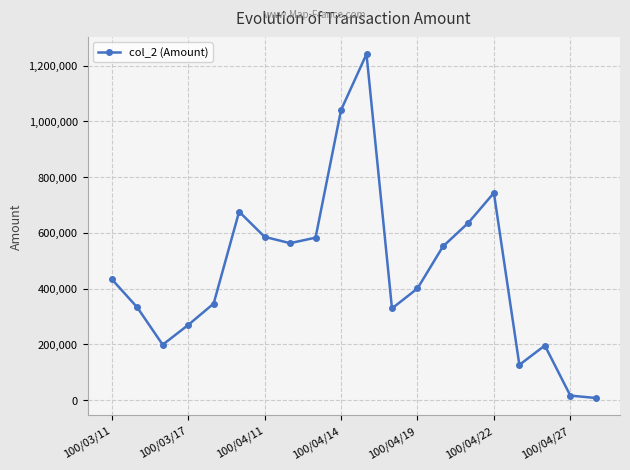

What is the maximum value shown in the chart?

1241180